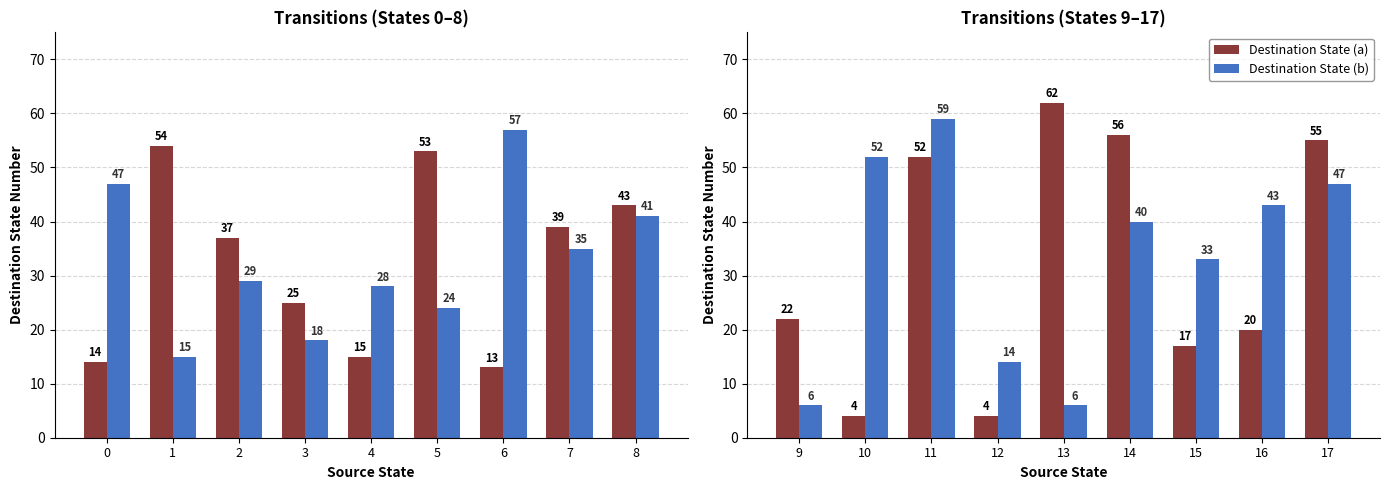

List the series in order of their peak value, lowest first.

Destination State (b), Destination State (a)